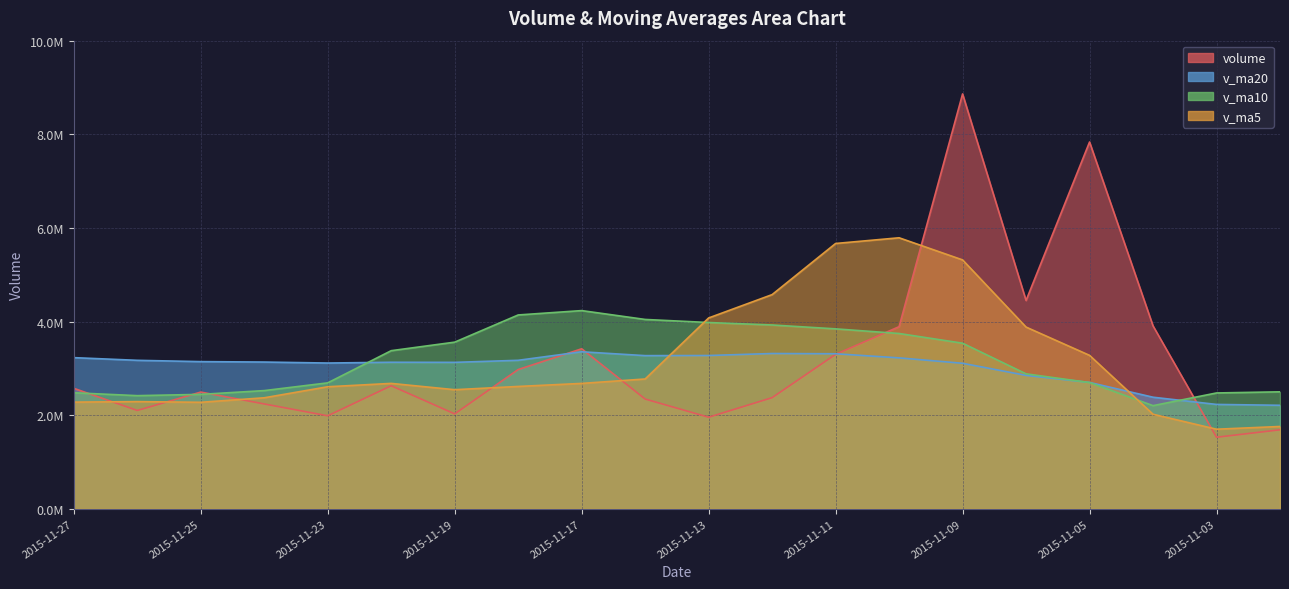

True or false: v_ma20 has a value of 3144562.7 at 2015-11-25.

True